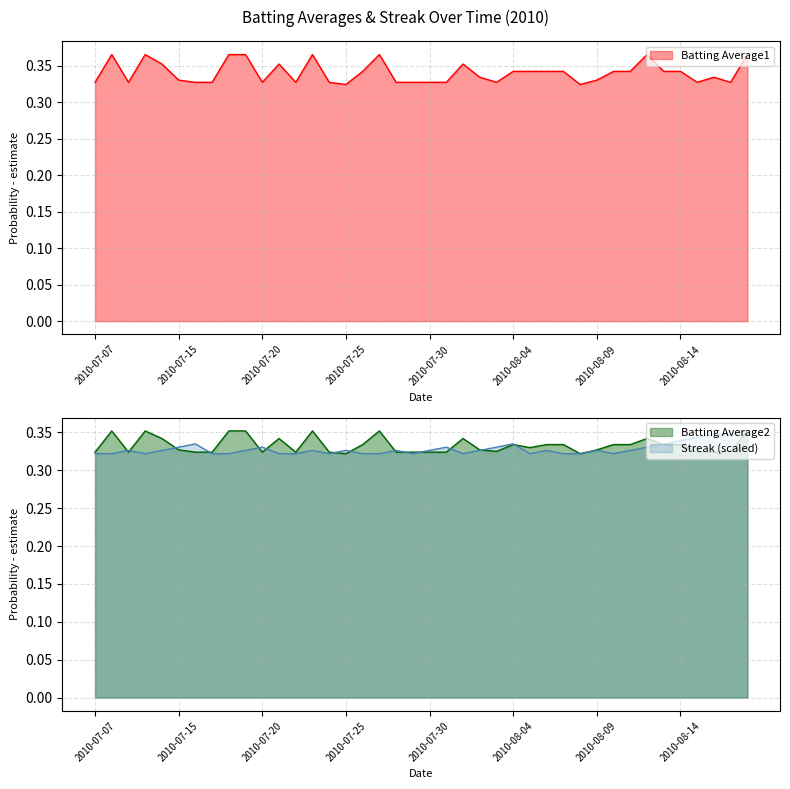

What are all the series names shown in the legend?

Batting Average1, Batting Average2, Streak